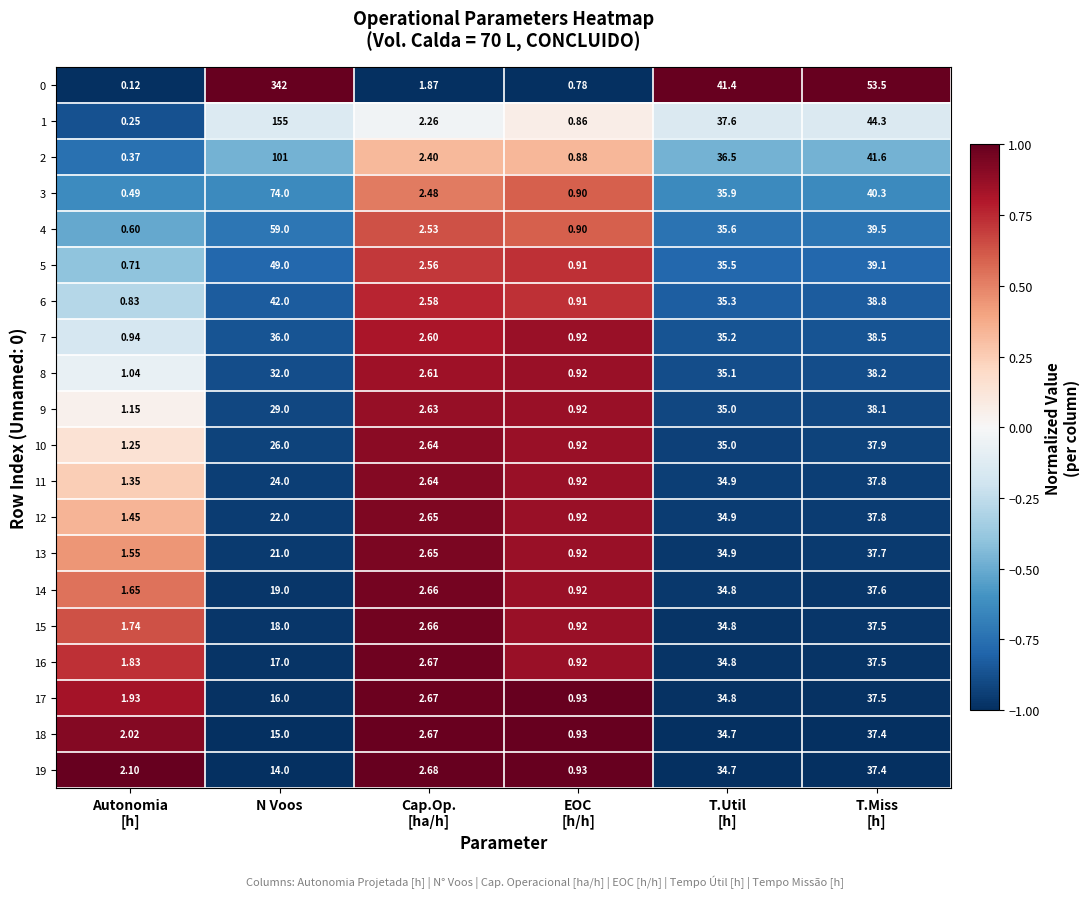

Which series has the widest spread of values?

0